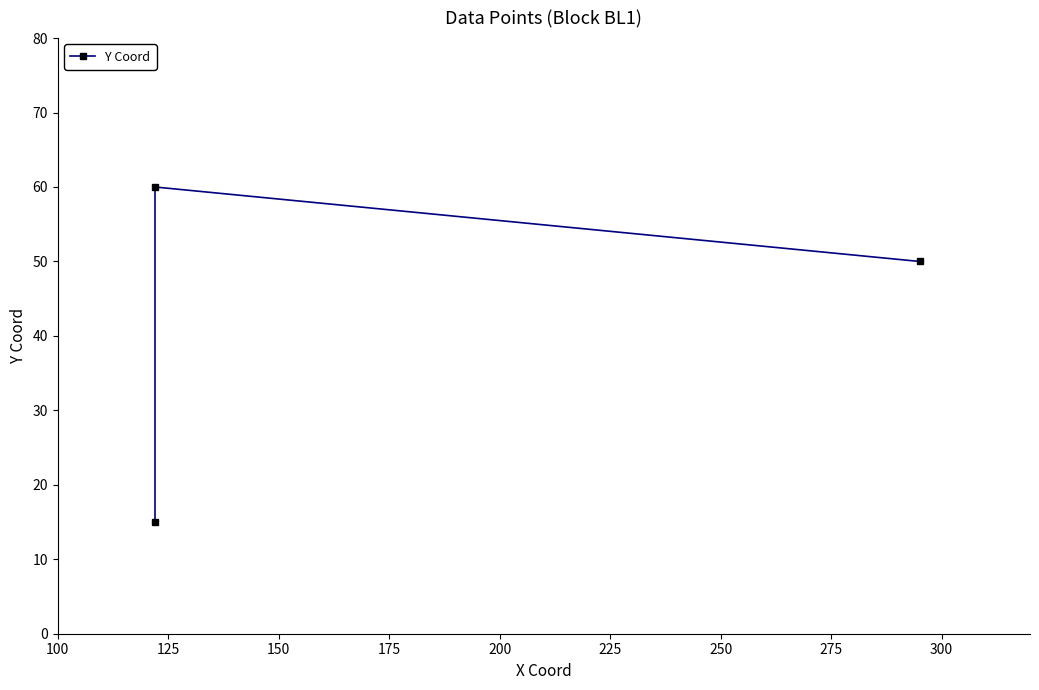

What is the value of the 3rd point from the left?

50